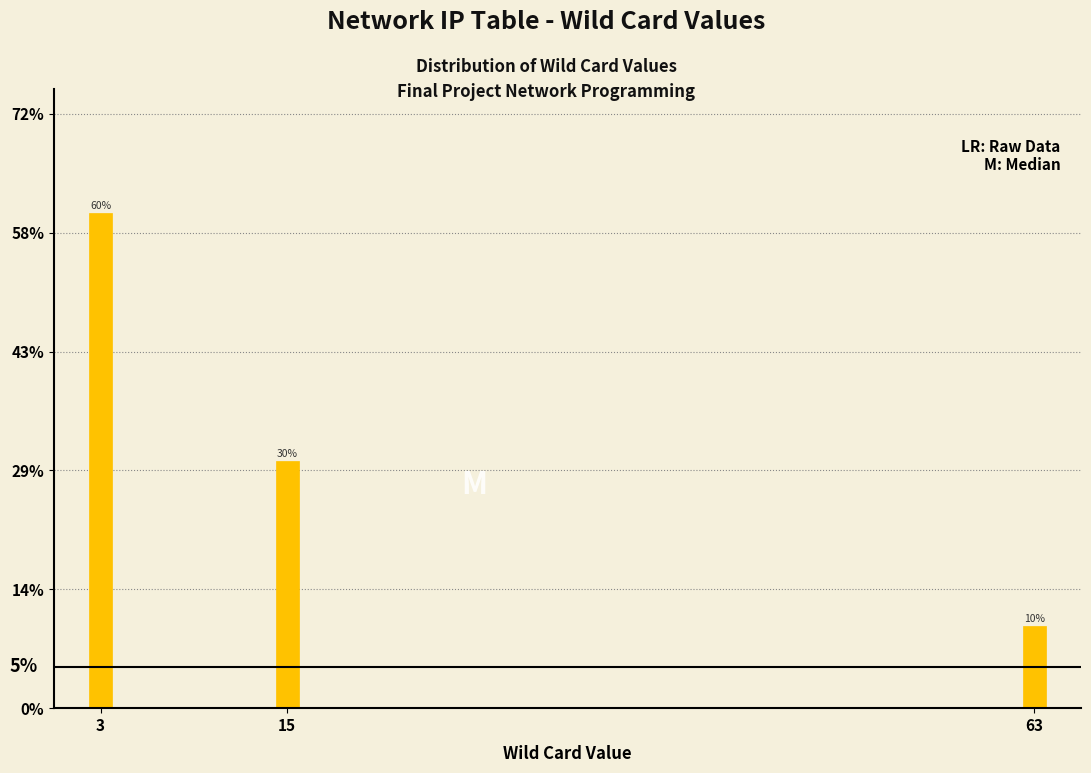

Are the bars horizontal?

No